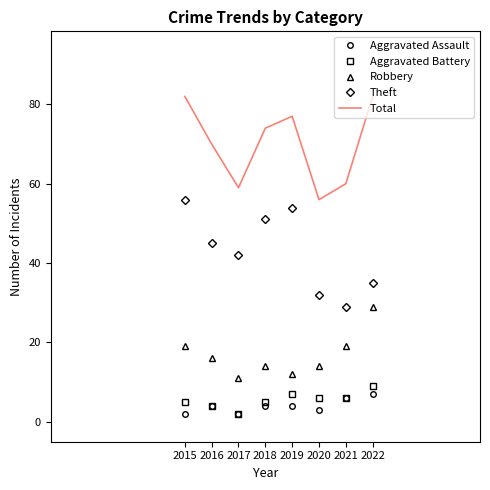

What is the minimum value for Robbery?

11